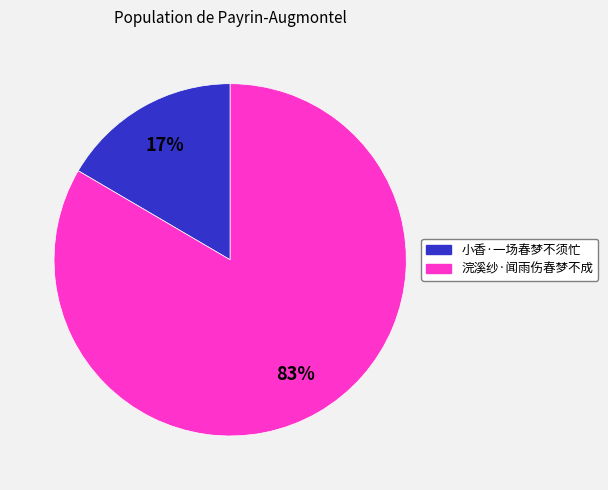

How many slices are in this pie chart?

2